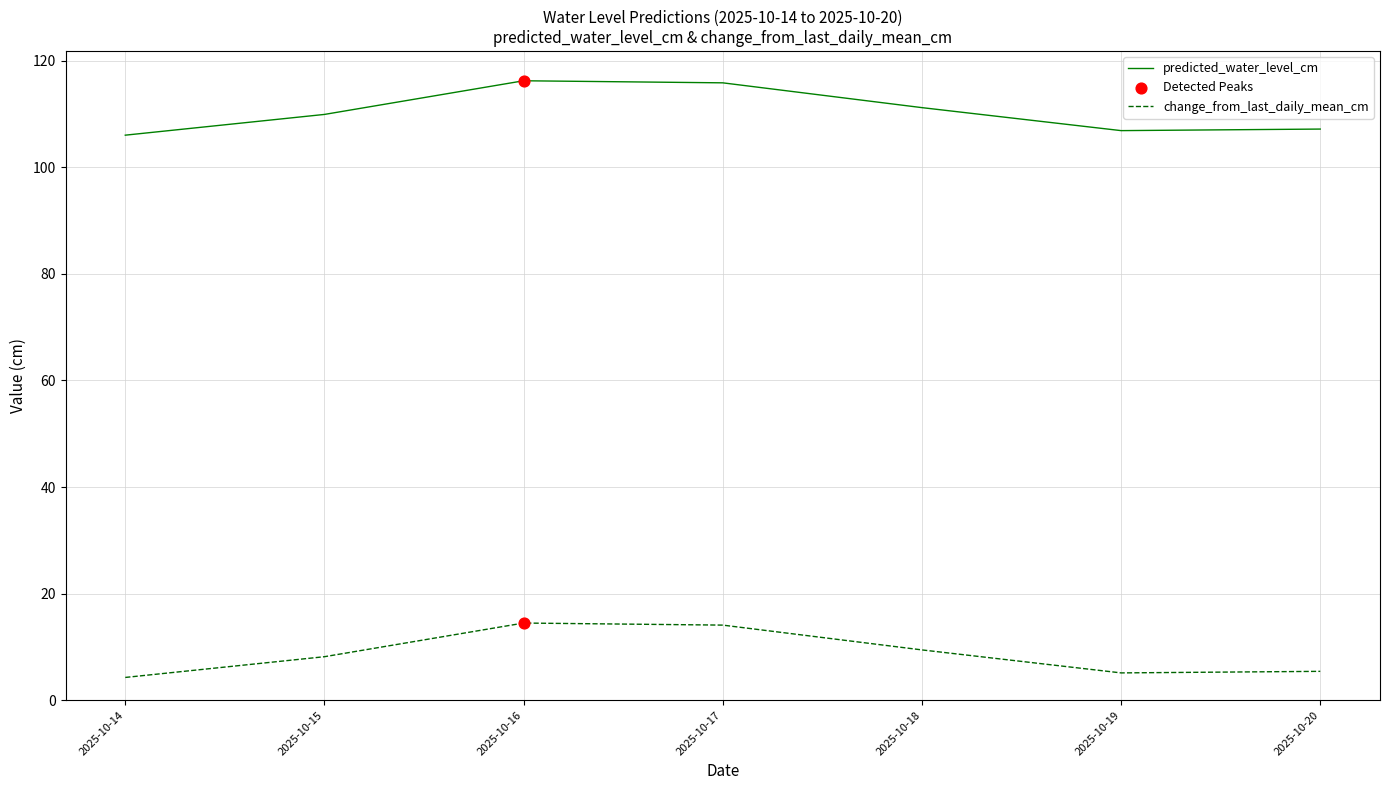

Is the value of change_from_last_daily_mean_cm at 2025-10-16 greater than the value of predicted_water_level_cm at 2025-10-20?

No